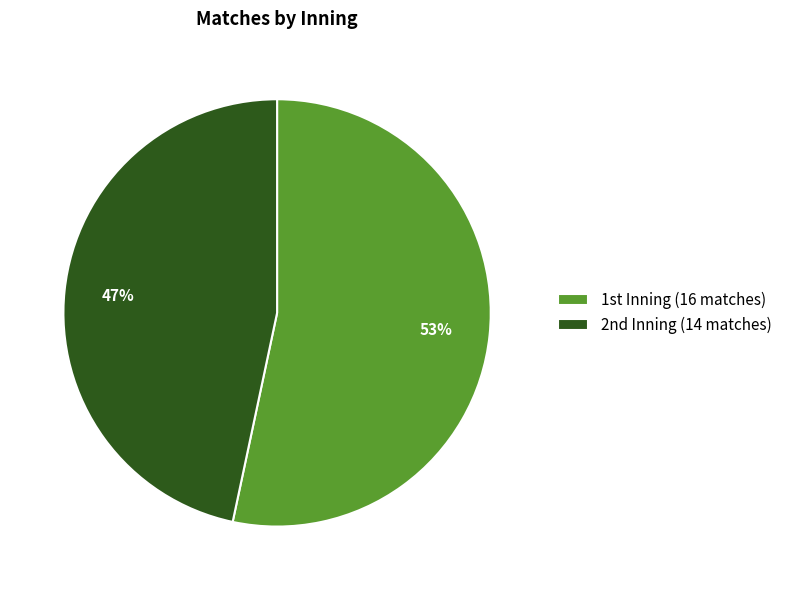

Which category has the smallest portion of the pie?

2nd